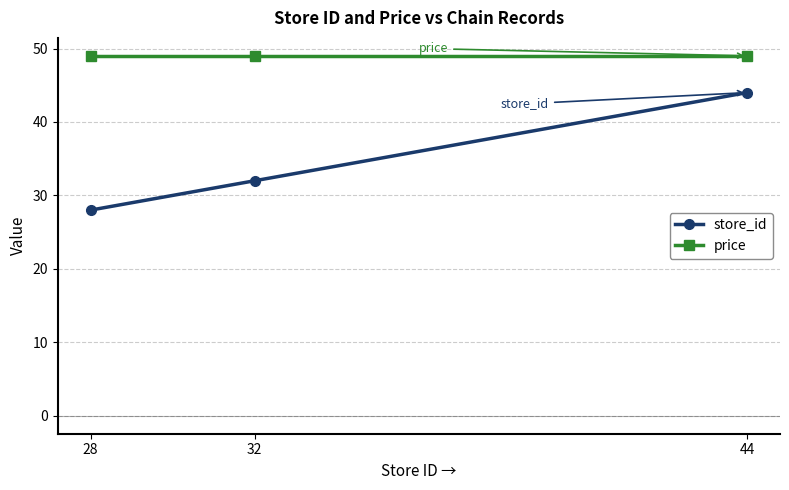

What is the average value of the price series?

49